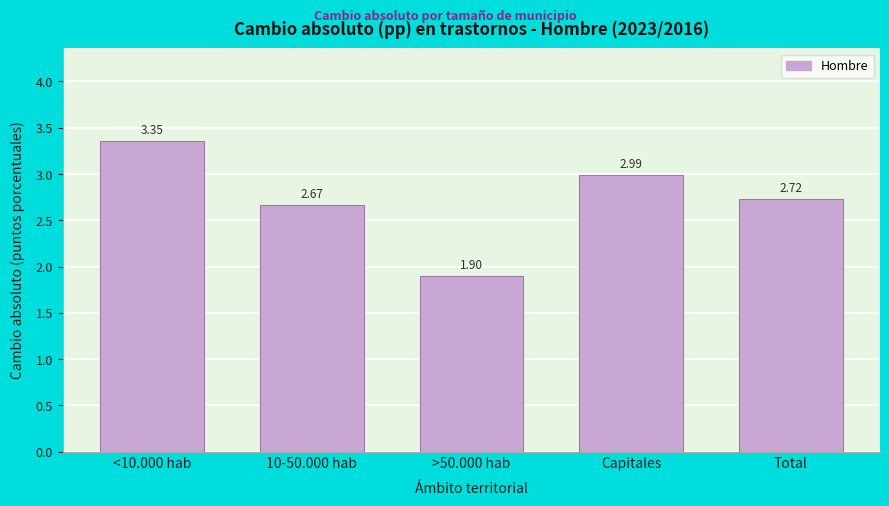

Which has a higher value, Total or >50.000 hab?

Total